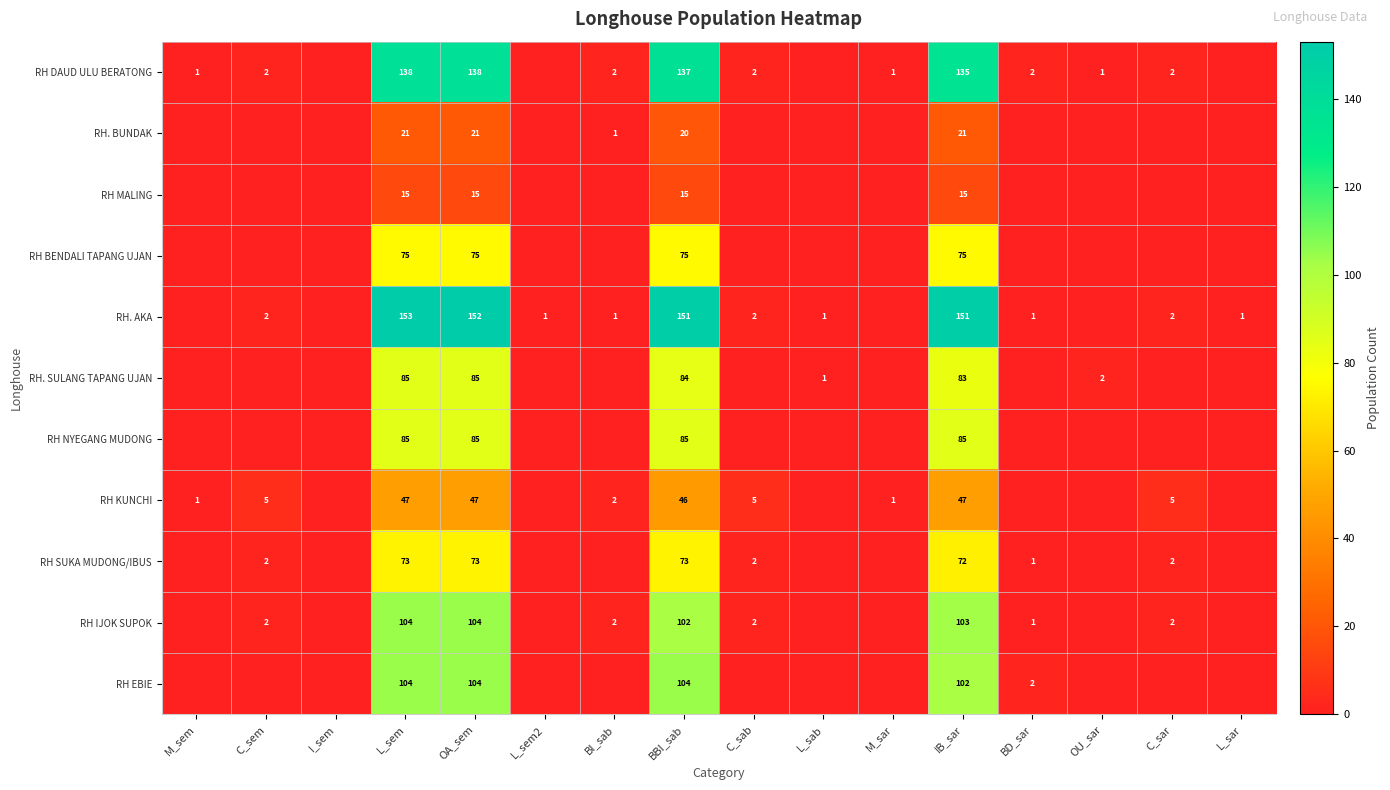

At which category does the chart reach its minimum across all series?

I_sem